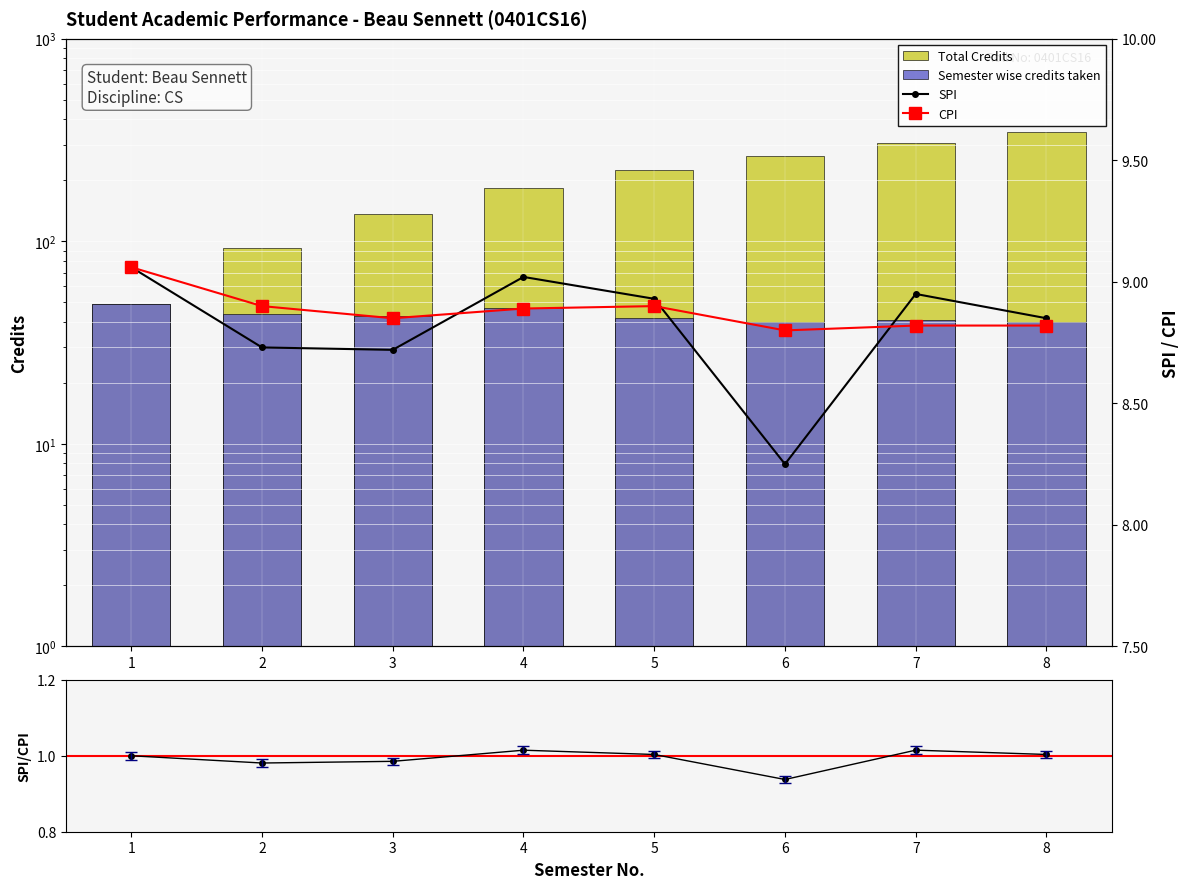

Reading left to right, what are all the values shown in this chart?

Total Credits: 1=49.0	2=93.0	3=136.0	4=183.0	5=225.0	6=265.0	7=306.0	8=346.0
Semester wise credits taken: 1=49.0	2=44.0	3=43.0	4=47.0	5=42.0	6=40.0	7=41.0	8=40.0
SPI: 1=9.1	2=8.7	3=8.7	4=9.0	5=8.9	6=8.2	7=8.9	8=8.8
CPI: 1=9.1	2=8.9	3=8.8	4=8.9	5=8.9	6=8.8	7=8.8	8=8.8